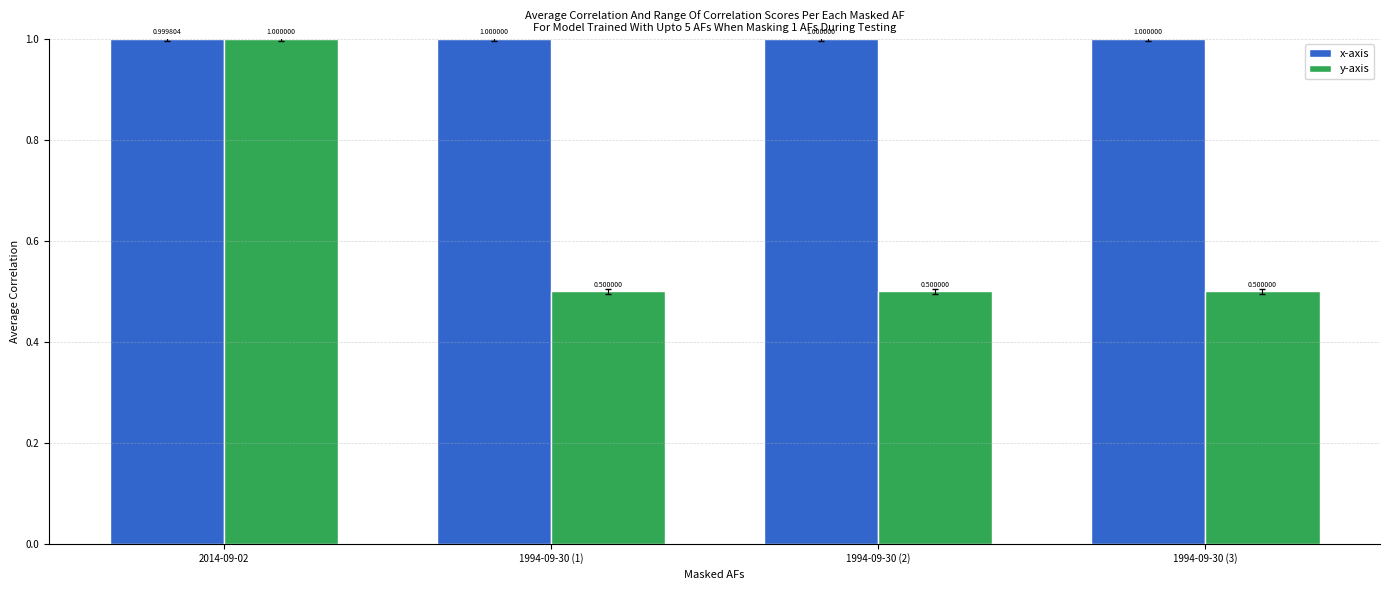

What is the value of the x-axis bar at the 2nd from the left?

1.0